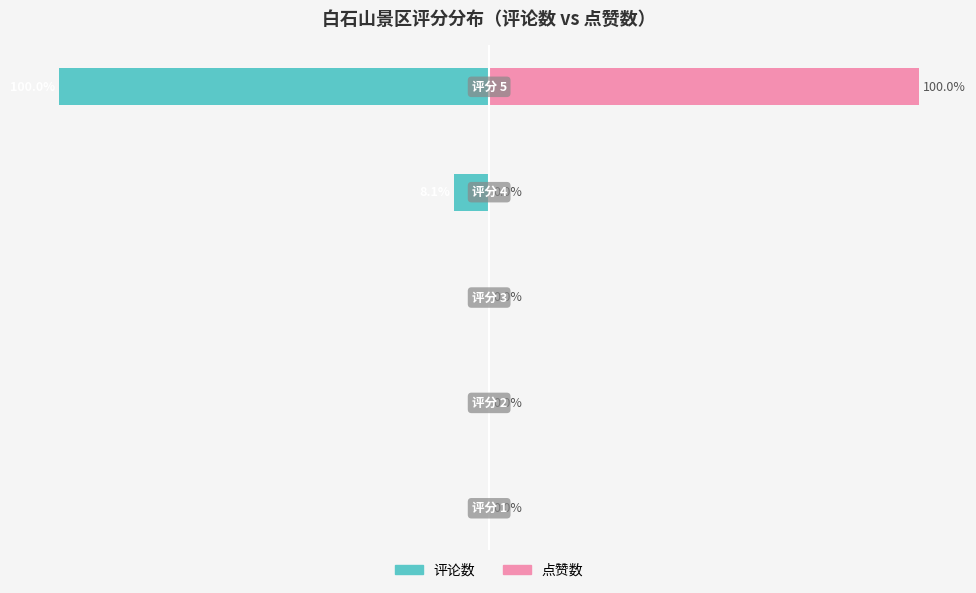

Which series changed the most between 0 and 1?

评论数